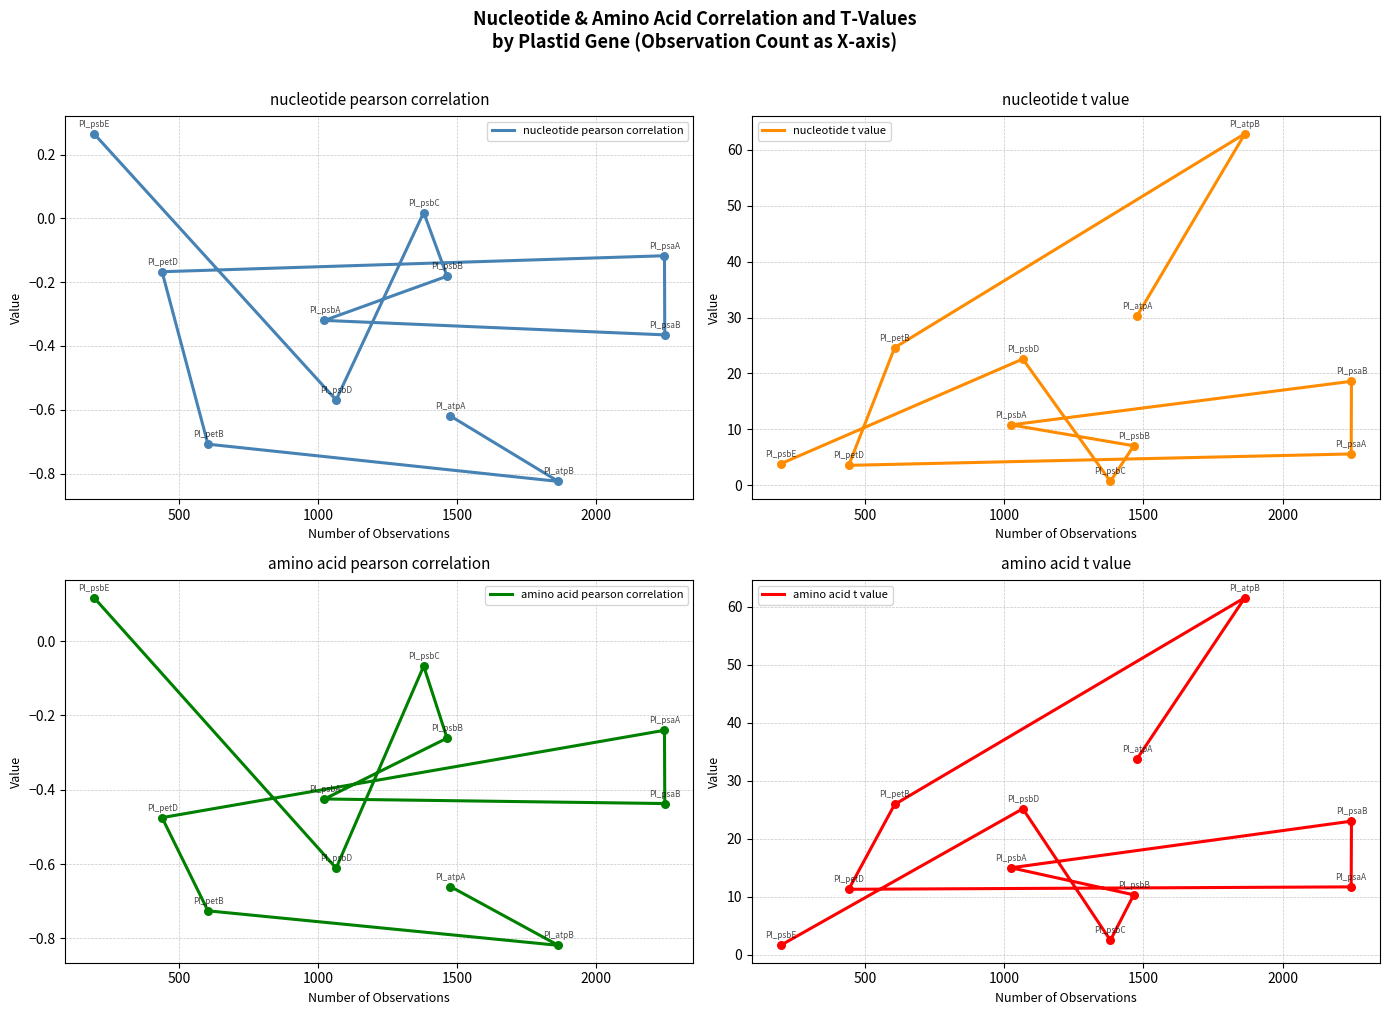

Which series reaches the maximum Y coordinate?

nucleotide t value